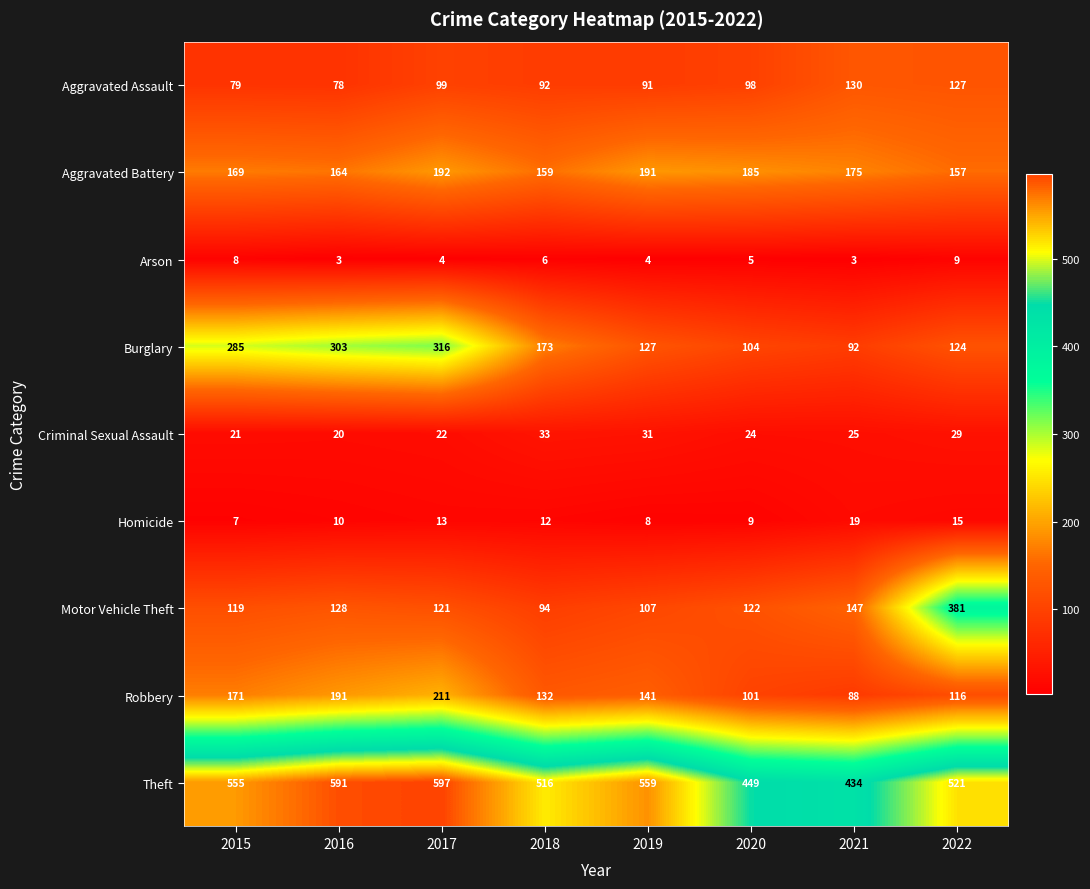

Which series changed the most between 2015 and 2021?

Burglary